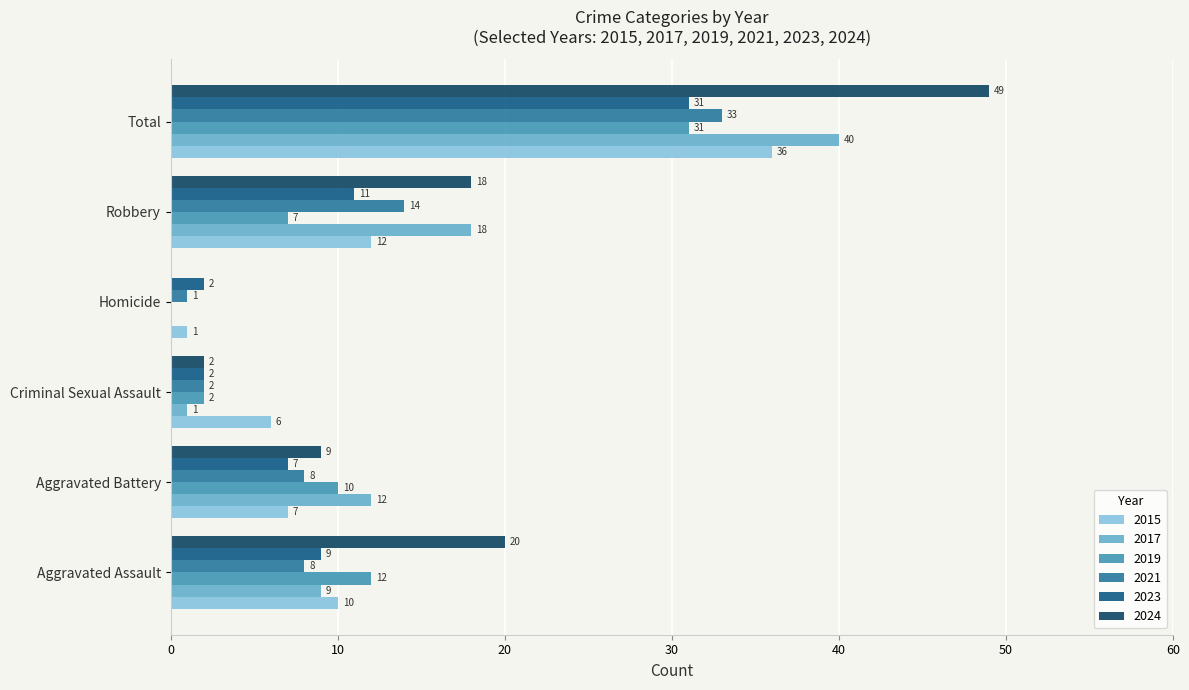

Is it true that 2017 equals 7 at Robbery?

False